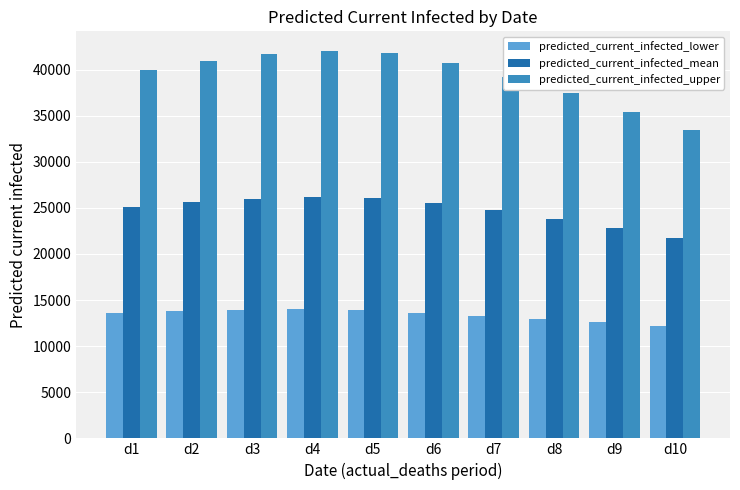

What is the maximum value for predicted_current_infected_lower?

13978